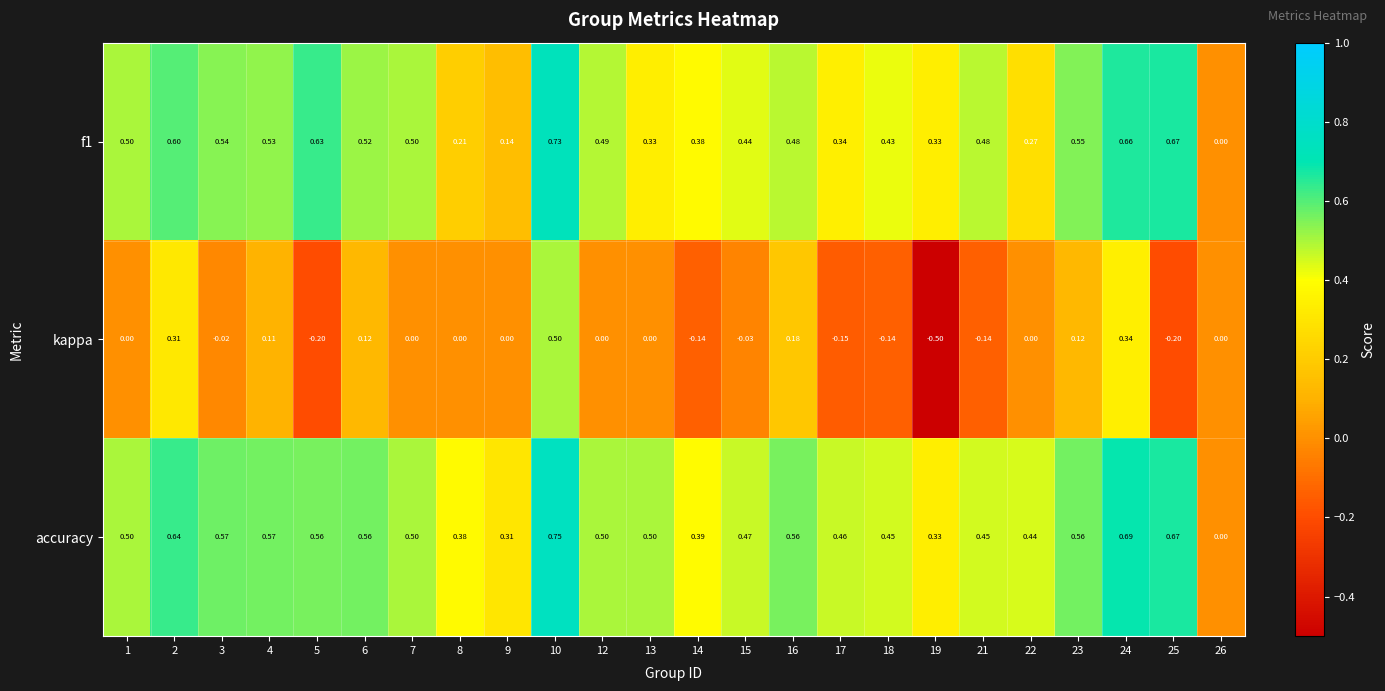

Which label corresponds to the smallest value in the chart?

19